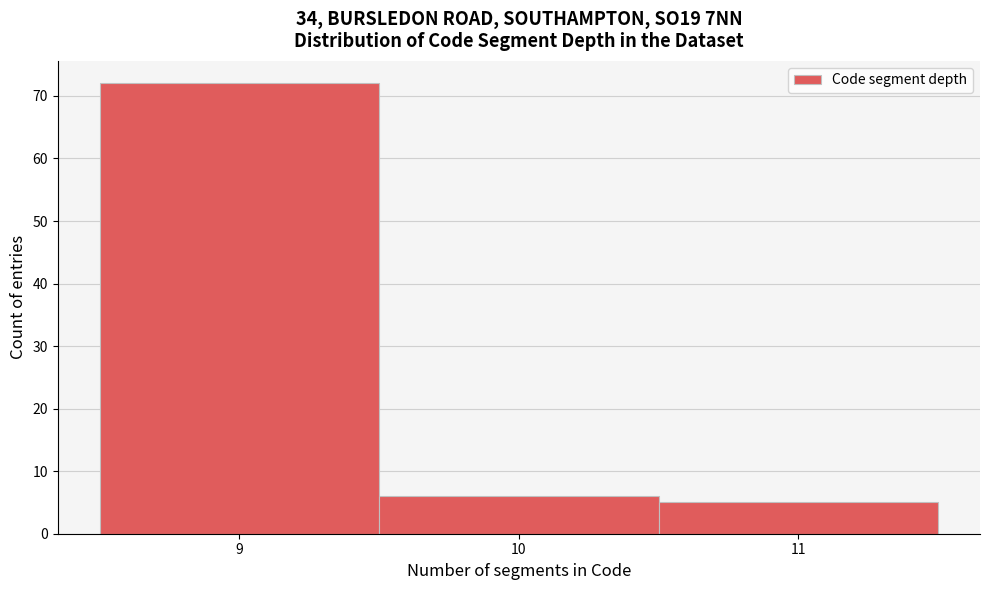

Reading left to right, list every bar in this chart as the range it spans on the x-axis followed by its height. The values are not printed on the chart, so give them approximately, as read against the axis.

8.5 to 9.5: 72
9.5 to 10.5: 6
10.5 to 11.5: 5